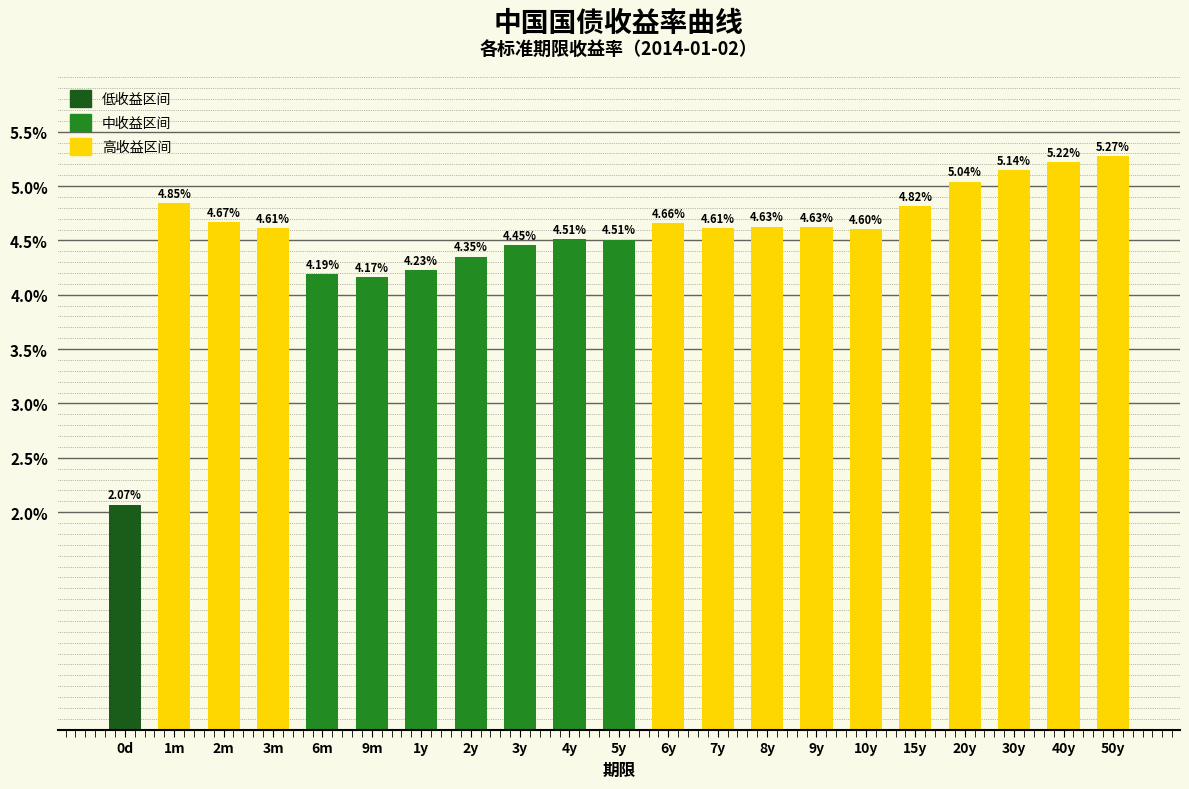

Which has a higher value, 4y or 6m?

4y